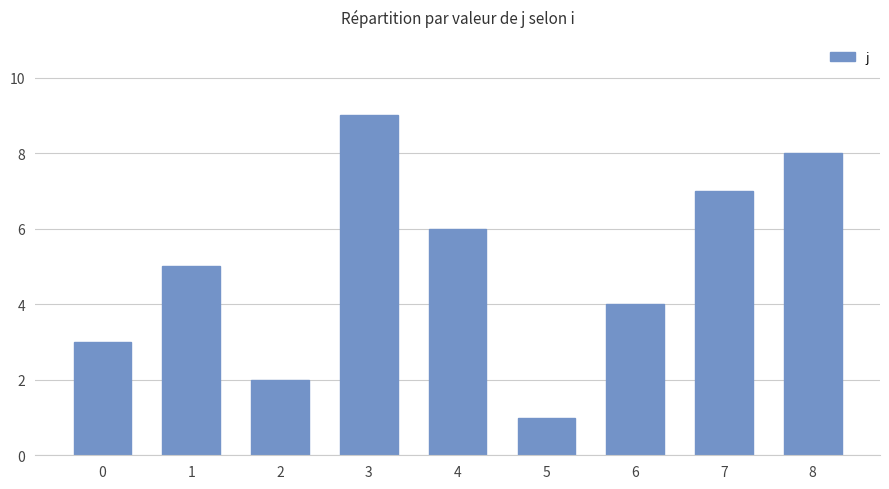

List the labels in order of value, largest first.

3, 8, 7, 4, 1, 6, 0, 2, 5